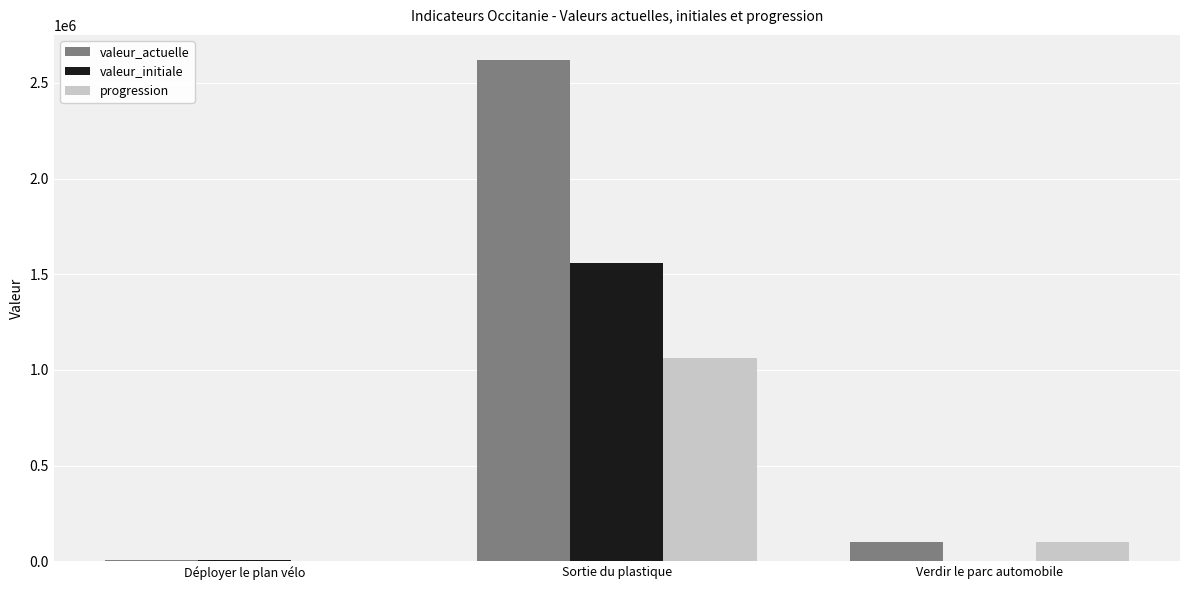

How many distinct data groups are displayed?

3